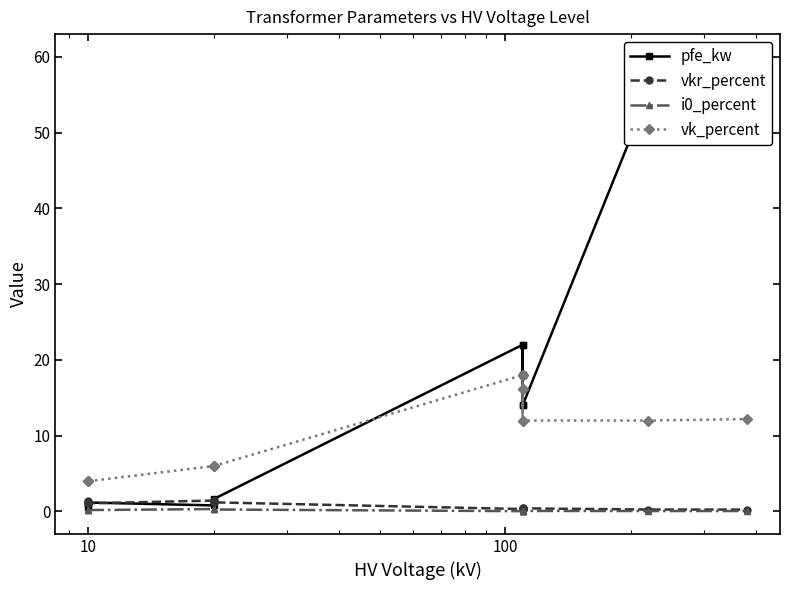

How many interior local valleys does the vk_percent series have?

1